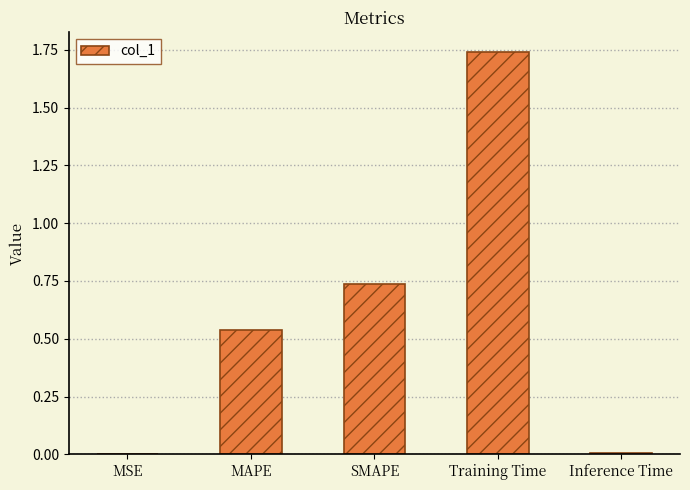

What is the sum of all values?

3.0